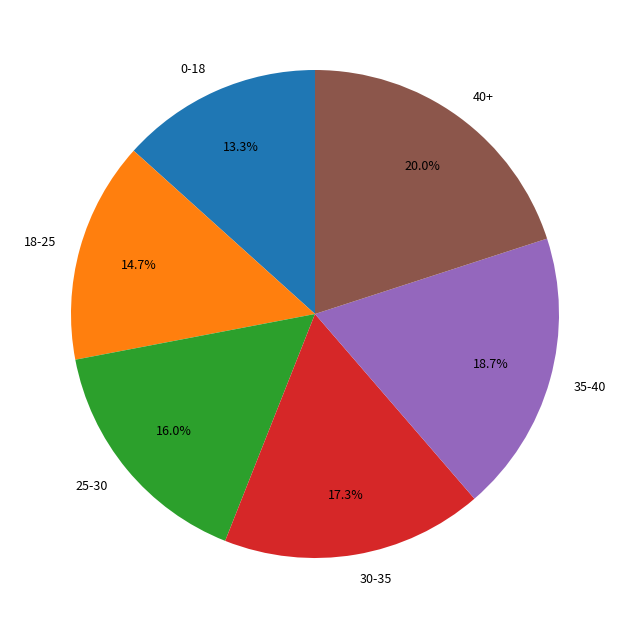

To the nearest percent, what is the combined percentage of 40+ and 35-40?

39%